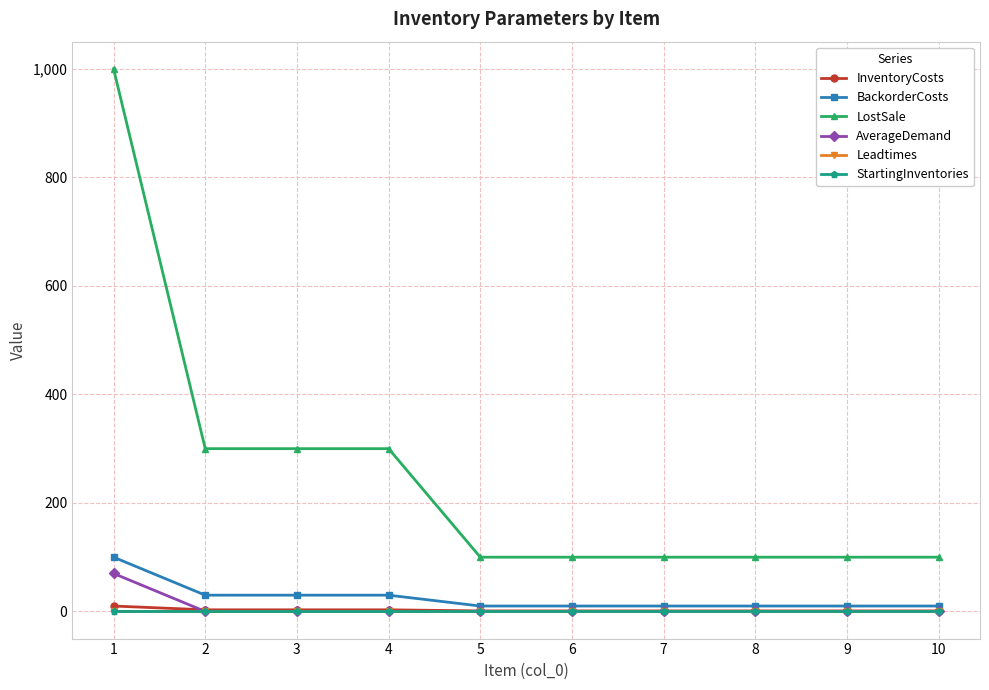

How many distinct data groups are displayed?

6